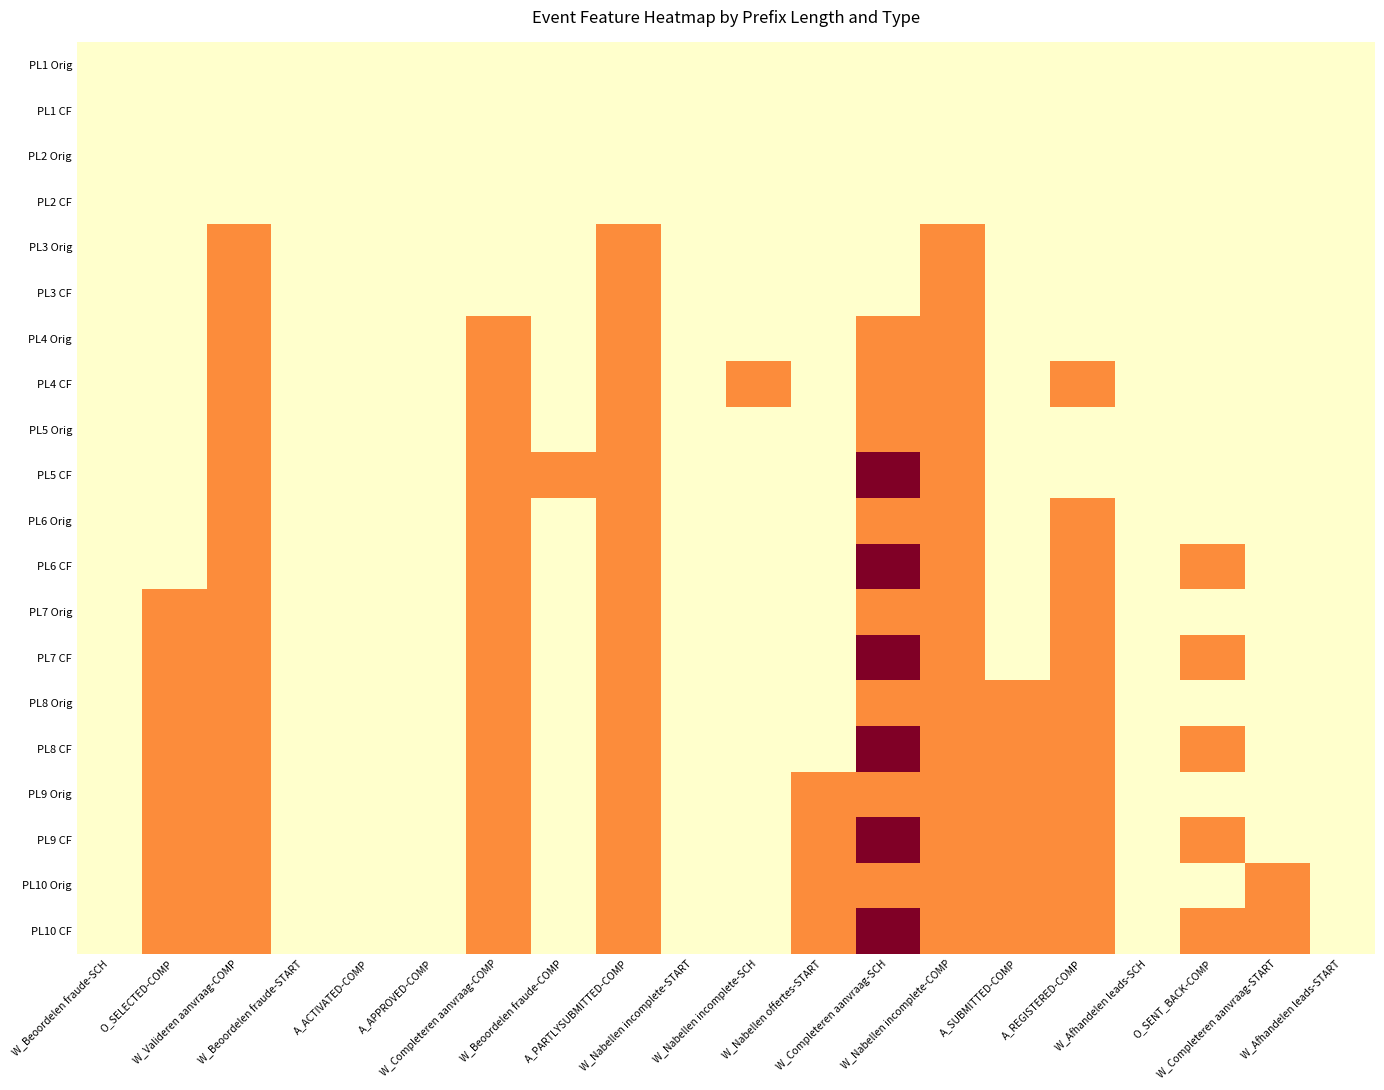

Reading left to right, extract all data points from this chart.

PL1 Orig: W_Beoordelen fraude-SCH=0	O_SELECTED-COMP=0	W_Valideren aanvraag-COMP=0	W_Beoordelen fraude-START=0	A_ACTIVATED-COMP=0	A_APPROVED-COMP=0	W_Completeren aanvraag-COMP=0	W_Beoordelen fraude-COMP=0	A_PARTLYSUBMITTED-COMP=0	W_Nabellen incomplete-START=0	W_Nabellen incomplete-SCH=0	W_Nabellen offertes-START=0	W_Completeren aanvraag-SCH=0	W_Nabellen incomplete-COMP=0	A_SUBMITTED-COMP=0	A_REGISTERED-COMP=0	W_Afhandelen leads-SCH=0	O_SENT_BACK-COMP=0	W_Completeren aanvraag-START=0	W_Afhandelen leads-START=0
PL1 CF: W_Beoordelen fraude-SCH=0	O_SELECTED-COMP=0	W_Valideren aanvraag-COMP=0	W_Beoordelen fraude-START=0	A_ACTIVATED-COMP=0	A_APPROVED-COMP=0	W_Completeren aanvraag-COMP=0	W_Beoordelen fraude-COMP=0	A_PARTLYSUBMITTED-COMP=0	W_Nabellen incomplete-START=0	W_Nabellen incomplete-SCH=0	W_Nabellen offertes-START=0	W_Completeren aanvraag-SCH=0	W_Nabellen incomplete-COMP=0	A_SUBMITTED-COMP=0	A_REGISTERED-COMP=0	W_Afhandelen leads-SCH=0	O_SENT_BACK-COMP=0	W_Completeren aanvraag-START=0	W_Afhandelen leads-START=0
PL2 Orig: W_Beoordelen fraude-SCH=0	O_SELECTED-COMP=0	W_Valideren aanvraag-COMP=0	W_Beoordelen fraude-START=0	A_ACTIVATED-COMP=0	A_APPROVED-COMP=0	W_Completeren aanvraag-COMP=0	W_Beoordelen fraude-COMP=0	A_PARTLYSUBMITTED-COMP=0	W_Nabellen incomplete-START=0	W_Nabellen incomplete-SCH=0	W_Nabellen offertes-START=0	W_Completeren aanvraag-SCH=0	W_Nabellen incomplete-COMP=0	A_SUBMITTED-COMP=0	A_REGISTERED-COMP=0	W_Afhandelen leads-SCH=0	O_SENT_BACK-COMP=0	W_Completeren aanvraag-START=0	W_Afhandelen leads-START=0
PL2 CF: W_Beoordelen fraude-SCH=0	O_SELECTED-COMP=0	W_Valideren aanvraag-COMP=0	W_Beoordelen fraude-START=0	A_ACTIVATED-COMP=0	A_APPROVED-COMP=0	W_Completeren aanvraag-COMP=0	W_Beoordelen fraude-COMP=0	A_PARTLYSUBMITTED-COMP=0	W_Nabellen incomplete-START=0	W_Nabellen incomplete-SCH=0	W_Nabellen offertes-START=0	W_Completeren aanvraag-SCH=0	W_Nabellen incomplete-COMP=0	A_SUBMITTED-COMP=0	A_REGISTERED-COMP=0	W_Afhandelen leads-SCH=0	O_SENT_BACK-COMP=0	W_Completeren aanvraag-START=0	W_Afhandelen leads-START=0
PL3 Orig: W_Beoordelen fraude-SCH=0	O_SELECTED-COMP=0	W_Valideren aanvraag-COMP=1	W_Beoordelen fraude-START=0	A_ACTIVATED-COMP=0	A_APPROVED-COMP=0	W_Completeren aanvraag-COMP=0	W_Beoordelen fraude-COMP=0	A_PARTLYSUBMITTED-COMP=1	W_Nabellen incomplete-START=0	W_Nabellen incomplete-SCH=0	W_Nabellen offertes-START=0	W_Completeren aanvraag-SCH=0	W_Nabellen incomplete-COMP=1	A_SUBMITTED-COMP=0	A_REGISTERED-COMP=0	W_Afhandelen leads-SCH=0	O_SENT_BACK-COMP=0	W_Completeren aanvraag-START=0	W_Afhandelen leads-START=0
PL3 CF: W_Beoordelen fraude-SCH=0	O_SELECTED-COMP=0	W_Valideren aanvraag-COMP=1	W_Beoordelen fraude-START=0	A_ACTIVATED-COMP=0	A_APPROVED-COMP=0	W_Completeren aanvraag-COMP=0	W_Beoordelen fraude-COMP=0	A_PARTLYSUBMITTED-COMP=1	W_Nabellen incomplete-START=0	W_Nabellen incomplete-SCH=0	W_Nabellen offertes-START=0	W_Completeren aanvraag-SCH=0	W_Nabellen incomplete-COMP=1	A_SUBMITTED-COMP=0	A_REGISTERED-COMP=0	W_Afhandelen leads-SCH=0	O_SENT_BACK-COMP=0	W_Completeren aanvraag-START=0	W_Afhandelen leads-START=0
PL4 Orig: W_Beoordelen fraude-SCH=0	O_SELECTED-COMP=0	W_Valideren aanvraag-COMP=1	W_Beoordelen fraude-START=0	A_ACTIVATED-COMP=0	A_APPROVED-COMP=0	W_Completeren aanvraag-COMP=1	W_Beoordelen fraude-COMP=0	A_PARTLYSUBMITTED-COMP=1	W_Nabellen incomplete-START=0	W_Nabellen incomplete-SCH=0	W_Nabellen offertes-START=0	W_Completeren aanvraag-SCH=1	W_Nabellen incomplete-COMP=1	A_SUBMITTED-COMP=0	A_REGISTERED-COMP=0	W_Afhandelen leads-SCH=0	O_SENT_BACK-COMP=0	W_Completeren aanvraag-START=0	W_Afhandelen leads-START=0
PL4 CF: W_Beoordelen fraude-SCH=0	O_SELECTED-COMP=0	W_Valideren aanvraag-COMP=1	W_Beoordelen fraude-START=0	A_ACTIVATED-COMP=0	A_APPROVED-COMP=0	W_Completeren aanvraag-COMP=1	W_Beoordelen fraude-COMP=0	A_PARTLYSUBMITTED-COMP=1	W_Nabellen incomplete-START=0	W_Nabellen incomplete-SCH=1	W_Nabellen offertes-START=0	W_Completeren aanvraag-SCH=1	W_Nabellen incomplete-COMP=1	A_SUBMITTED-COMP=0	A_REGISTERED-COMP=1	W_Afhandelen leads-SCH=0	O_SENT_BACK-COMP=0	W_Completeren aanvraag-START=0	W_Afhandelen leads-START=0
PL5 Orig: W_Beoordelen fraude-SCH=0	O_SELECTED-COMP=0	W_Valideren aanvraag-COMP=1	W_Beoordelen fraude-START=0	A_ACTIVATED-COMP=0	A_APPROVED-COMP=0	W_Completeren aanvraag-COMP=1	W_Beoordelen fraude-COMP=0	A_PARTLYSUBMITTED-COMP=1	W_Nabellen incomplete-START=0	W_Nabellen incomplete-SCH=0	W_Nabellen offertes-START=0	W_Completeren aanvraag-SCH=1	W_Nabellen incomplete-COMP=1	A_SUBMITTED-COMP=0	A_REGISTERED-COMP=0	W_Afhandelen leads-SCH=0	O_SENT_BACK-COMP=0	W_Completeren aanvraag-START=0	W_Afhandelen leads-START=0
PL5 CF: W_Beoordelen fraude-SCH=0	O_SELECTED-COMP=0	W_Valideren aanvraag-COMP=1	W_Beoordelen fraude-START=0	A_ACTIVATED-COMP=0	A_APPROVED-COMP=0	W_Completeren aanvraag-COMP=1	W_Beoordelen fraude-COMP=1	A_PARTLYSUBMITTED-COMP=1	W_Nabellen incomplete-START=0	W_Nabellen incomplete-SCH=0	W_Nabellen offertes-START=0	W_Completeren aanvraag-SCH=2	W_Nabellen incomplete-COMP=1	A_SUBMITTED-COMP=0	A_REGISTERED-COMP=0	W_Afhandelen leads-SCH=0	O_SENT_BACK-COMP=0	W_Completeren aanvraag-START=0	W_Afhandelen leads-START=0
PL6 Orig: W_Beoordelen fraude-SCH=0	O_SELECTED-COMP=0	W_Valideren aanvraag-COMP=1	W_Beoordelen fraude-START=0	A_ACTIVATED-COMP=0	A_APPROVED-COMP=0	W_Completeren aanvraag-COMP=1	W_Beoordelen fraude-COMP=0	A_PARTLYSUBMITTED-COMP=1	W_Nabellen incomplete-START=0	W_Nabellen incomplete-SCH=0	W_Nabellen offertes-START=0	W_Completeren aanvraag-SCH=1	W_Nabellen incomplete-COMP=1	A_SUBMITTED-COMP=0	A_REGISTERED-COMP=1	W_Afhandelen leads-SCH=0	O_SENT_BACK-COMP=0	W_Completeren aanvraag-START=0	W_Afhandelen leads-START=0
PL6 CF: W_Beoordelen fraude-SCH=0	O_SELECTED-COMP=0	W_Valideren aanvraag-COMP=1	W_Beoordelen fraude-START=0	A_ACTIVATED-COMP=0	A_APPROVED-COMP=0	W_Completeren aanvraag-COMP=1	W_Beoordelen fraude-COMP=0	A_PARTLYSUBMITTED-COMP=1	W_Nabellen incomplete-START=0	W_Nabellen incomplete-SCH=0	W_Nabellen offertes-START=0	W_Completeren aanvraag-SCH=2	W_Nabellen incomplete-COMP=1	A_SUBMITTED-COMP=0	A_REGISTERED-COMP=1	W_Afhandelen leads-SCH=0	O_SENT_BACK-COMP=1	W_Completeren aanvraag-START=0	W_Afhandelen leads-START=0
PL7 Orig: W_Beoordelen fraude-SCH=0	O_SELECTED-COMP=1	W_Valideren aanvraag-COMP=1	W_Beoordelen fraude-START=0	A_ACTIVATED-COMP=0	A_APPROVED-COMP=0	W_Completeren aanvraag-COMP=1	W_Beoordelen fraude-COMP=0	A_PARTLYSUBMITTED-COMP=1	W_Nabellen incomplete-START=0	W_Nabellen incomplete-SCH=0	W_Nabellen offertes-START=0	W_Completeren aanvraag-SCH=1	W_Nabellen incomplete-COMP=1	A_SUBMITTED-COMP=0	A_REGISTERED-COMP=1	W_Afhandelen leads-SCH=0	O_SENT_BACK-COMP=0	W_Completeren aanvraag-START=0	W_Afhandelen leads-START=0
PL7 CF: W_Beoordelen fraude-SCH=0	O_SELECTED-COMP=1	W_Valideren aanvraag-COMP=1	W_Beoordelen fraude-START=0	A_ACTIVATED-COMP=0	A_APPROVED-COMP=0	W_Completeren aanvraag-COMP=1	W_Beoordelen fraude-COMP=0	A_PARTLYSUBMITTED-COMP=1	W_Nabellen incomplete-START=0	W_Nabellen incomplete-SCH=0	W_Nabellen offertes-START=0	W_Completeren aanvraag-SCH=2	W_Nabellen incomplete-COMP=1	A_SUBMITTED-COMP=0	A_REGISTERED-COMP=1	W_Afhandelen leads-SCH=0	O_SENT_BACK-COMP=1	W_Completeren aanvraag-START=0	W_Afhandelen leads-START=0
PL8 Orig: W_Beoordelen fraude-SCH=0	O_SELECTED-COMP=1	W_Valideren aanvraag-COMP=1	W_Beoordelen fraude-START=0	A_ACTIVATED-COMP=0	A_APPROVED-COMP=0	W_Completeren aanvraag-COMP=1	W_Beoordelen fraude-COMP=0	A_PARTLYSUBMITTED-COMP=1	W_Nabellen incomplete-START=0	W_Nabellen incomplete-SCH=0	W_Nabellen offertes-START=0	W_Completeren aanvraag-SCH=1	W_Nabellen incomplete-COMP=1	A_SUBMITTED-COMP=1	A_REGISTERED-COMP=1	W_Afhandelen leads-SCH=0	O_SENT_BACK-COMP=0	W_Completeren aanvraag-START=0	W_Afhandelen leads-START=0
PL8 CF: W_Beoordelen fraude-SCH=0	O_SELECTED-COMP=1	W_Valideren aanvraag-COMP=1	W_Beoordelen fraude-START=0	A_ACTIVATED-COMP=0	A_APPROVED-COMP=0	W_Completeren aanvraag-COMP=1	W_Beoordelen fraude-COMP=0	A_PARTLYSUBMITTED-COMP=1	W_Nabellen incomplete-START=0	W_Nabellen incomplete-SCH=0	W_Nabellen offertes-START=0	W_Completeren aanvraag-SCH=2	W_Nabellen incomplete-COMP=1	A_SUBMITTED-COMP=1	A_REGISTERED-COMP=1	W_Afhandelen leads-SCH=0	O_SENT_BACK-COMP=1	W_Completeren aanvraag-START=0	W_Afhandelen leads-START=0
PL9 Orig: W_Beoordelen fraude-SCH=0	O_SELECTED-COMP=1	W_Valideren aanvraag-COMP=1	W_Beoordelen fraude-START=0	A_ACTIVATED-COMP=0	A_APPROVED-COMP=0	W_Completeren aanvraag-COMP=1	W_Beoordelen fraude-COMP=0	A_PARTLYSUBMITTED-COMP=1	W_Nabellen incomplete-START=0	W_Nabellen incomplete-SCH=0	W_Nabellen offertes-START=1	W_Completeren aanvraag-SCH=1	W_Nabellen incomplete-COMP=1	A_SUBMITTED-COMP=1	A_REGISTERED-COMP=1	W_Afhandelen leads-SCH=0	O_SENT_BACK-COMP=0	W_Completeren aanvraag-START=0	W_Afhandelen leads-START=0
PL9 CF: W_Beoordelen fraude-SCH=0	O_SELECTED-COMP=1	W_Valideren aanvraag-COMP=1	W_Beoordelen fraude-START=0	A_ACTIVATED-COMP=0	A_APPROVED-COMP=0	W_Completeren aanvraag-COMP=1	W_Beoordelen fraude-COMP=0	A_PARTLYSUBMITTED-COMP=1	W_Nabellen incomplete-START=0	W_Nabellen incomplete-SCH=0	W_Nabellen offertes-START=1	W_Completeren aanvraag-SCH=2	W_Nabellen incomplete-COMP=1	A_SUBMITTED-COMP=1	A_REGISTERED-COMP=1	W_Afhandelen leads-SCH=0	O_SENT_BACK-COMP=1	W_Completeren aanvraag-START=0	W_Afhandelen leads-START=0
PL10 Orig: W_Beoordelen fraude-SCH=0	O_SELECTED-COMP=1	W_Valideren aanvraag-COMP=1	W_Beoordelen fraude-START=0	A_ACTIVATED-COMP=0	A_APPROVED-COMP=0	W_Completeren aanvraag-COMP=1	W_Beoordelen fraude-COMP=0	A_PARTLYSUBMITTED-COMP=1	W_Nabellen incomplete-START=0	W_Nabellen incomplete-SCH=0	W_Nabellen offertes-START=1	W_Completeren aanvraag-SCH=1	W_Nabellen incomplete-COMP=1	A_SUBMITTED-COMP=1	A_REGISTERED-COMP=1	W_Afhandelen leads-SCH=0	O_SENT_BACK-COMP=0	W_Completeren aanvraag-START=1	W_Afhandelen leads-START=0
PL10 CF: W_Beoordelen fraude-SCH=0	O_SELECTED-COMP=1	W_Valideren aanvraag-COMP=1	W_Beoordelen fraude-START=0	A_ACTIVATED-COMP=0	A_APPROVED-COMP=0	W_Completeren aanvraag-COMP=1	W_Beoordelen fraude-COMP=0	A_PARTLYSUBMITTED-COMP=1	W_Nabellen incomplete-START=0	W_Nabellen incomplete-SCH=0	W_Nabellen offertes-START=1	W_Completeren aanvraag-SCH=2	W_Nabellen incomplete-COMP=1	A_SUBMITTED-COMP=1	A_REGISTERED-COMP=1	W_Afhandelen leads-SCH=0	O_SENT_BACK-COMP=1	W_Completeren aanvraag-START=1	W_Afhandelen leads-START=0